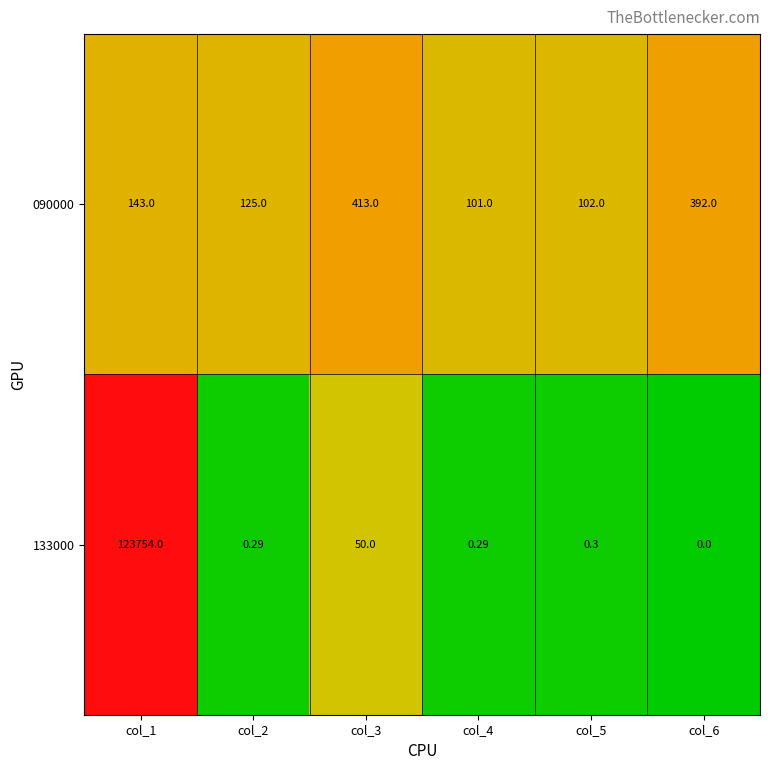

Is the value of 090000 at col_6 greater than the value of 133000 at col_6?

Yes